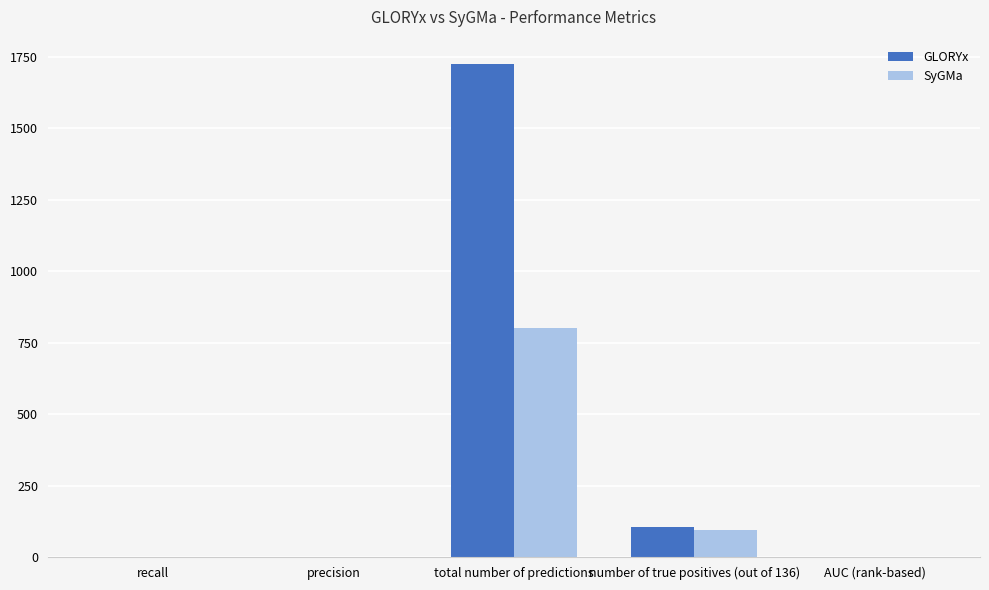

The SyGMa series shows 93.0 at number of true positives (out of 136). True or false?

True